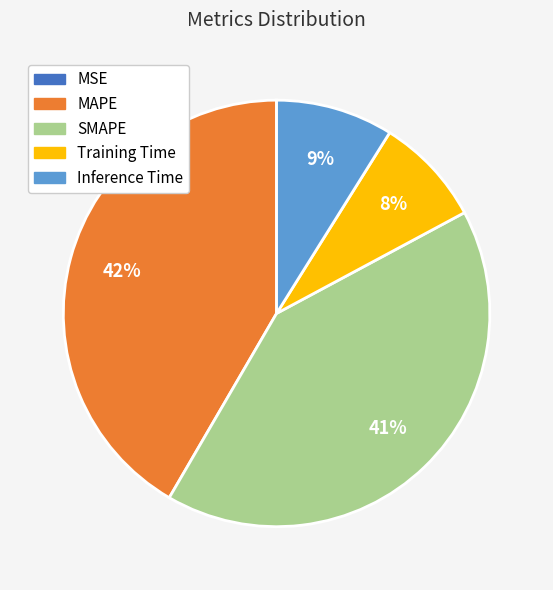

True or false: Training Time accounts for 8% of the total.

True